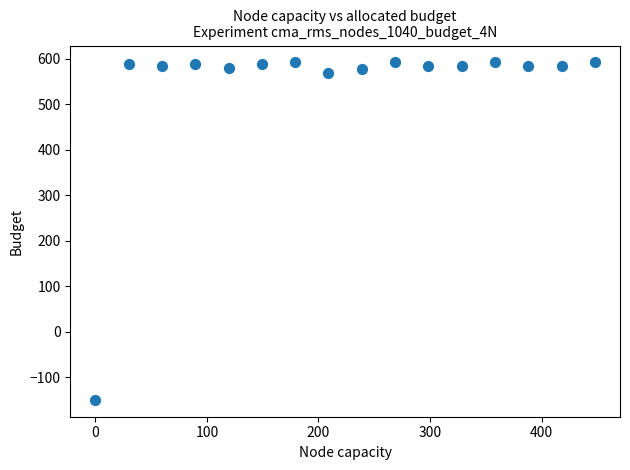

What is the range of X values (max minus min)?

447.8